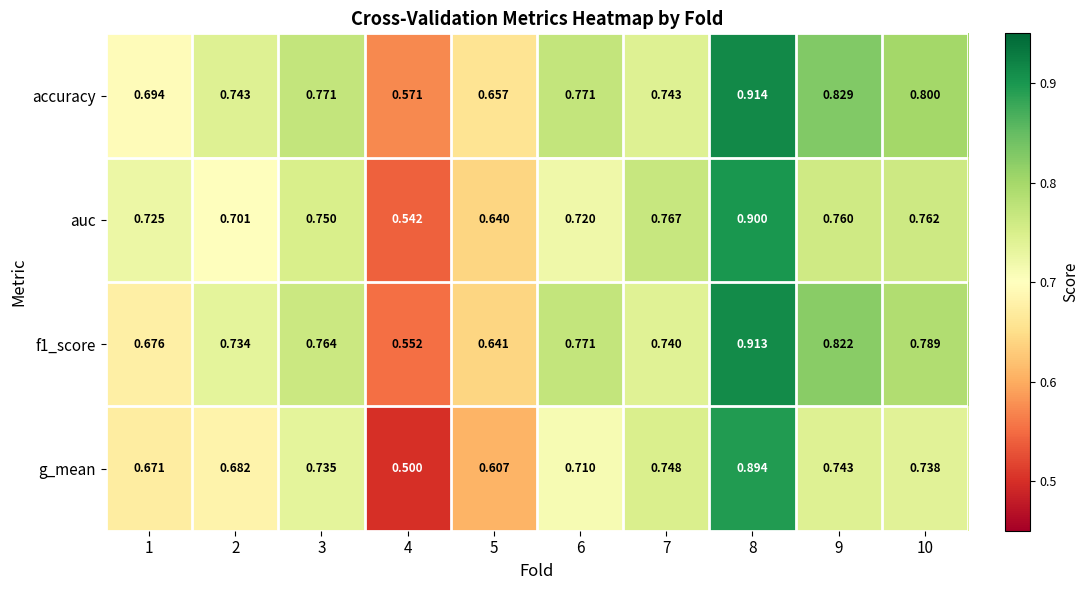

Which series has the widest spread of values?

g_mean